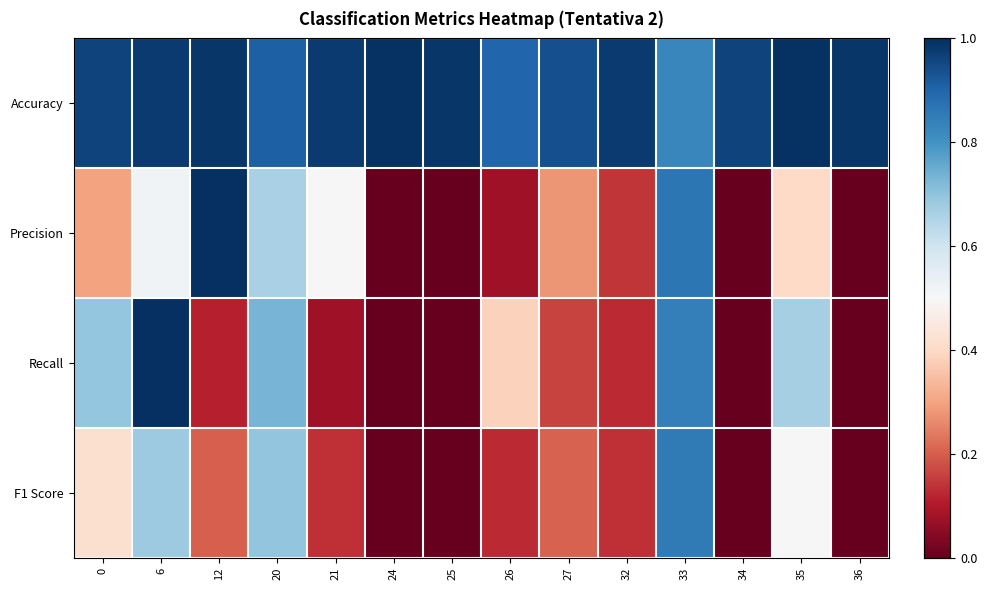

Reading left to right, transcribe all the data shown in this chart.

Accuracy: 0=1.0	6=1.0	12=1.0	20=0.9	21=1.0	24=1.0	25=1.0	26=0.9	27=0.9	32=1.0	33=0.8	34=1.0	35=1.0	36=1.0
Precision: 0=0.3	6=0.5	12=1.0	20=0.7	21=0.5	24=0.0	25=0.0	26=0.1	27=0.3	32=0.1	33=0.9	34=0.0	35=0.4	36=0.0
Recall: 0=0.7	6=1.0	12=0.1	20=0.7	21=0.1	24=0.0	25=0.0	26=0.4	27=0.2	32=0.1	33=0.8	34=0.0	35=0.7	36=0.0
F1 Score: 0=0.4	6=0.7	12=0.2	20=0.7	21=0.1	24=0.0	25=0.0	26=0.1	27=0.2	32=0.1	33=0.9	34=0.0	35=0.5	36=0.0